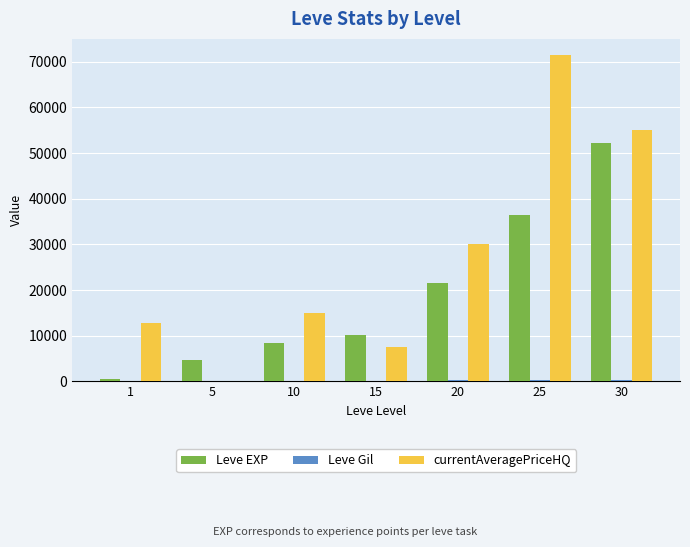

Are the bars horizontal?

No